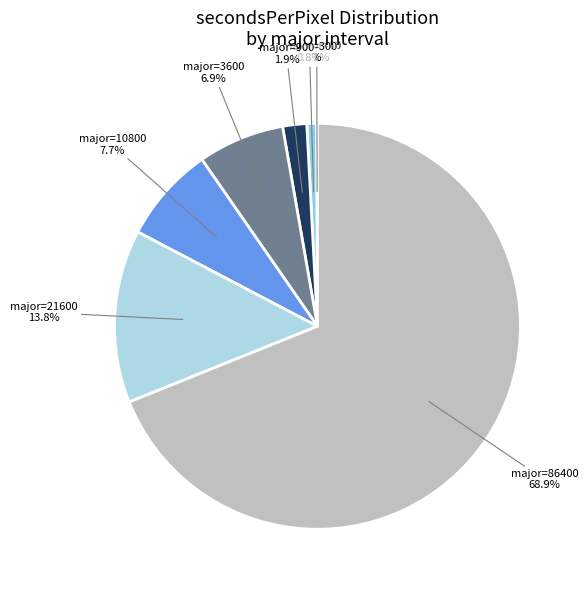

Which has a higher value, major=10800 or major=300?

major=10800